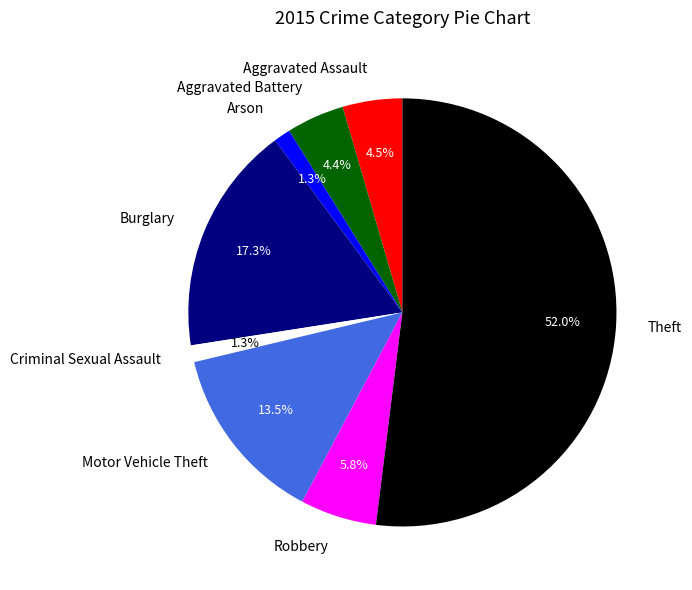

Which has a higher value, Arson or Theft?

Theft